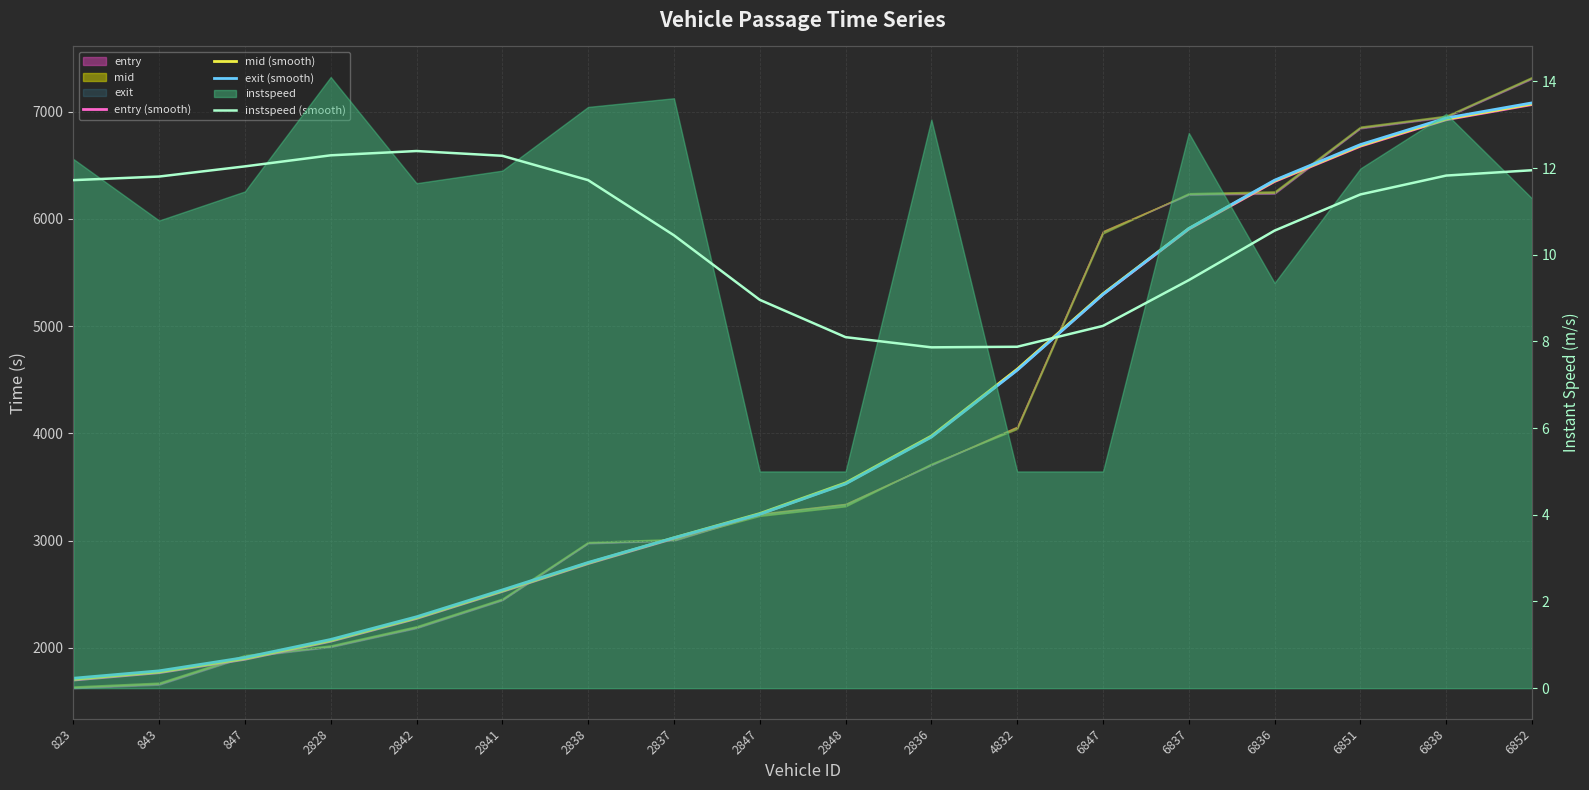

Is it true that instspeed (smooth) equals 10.6 at 6836?

True